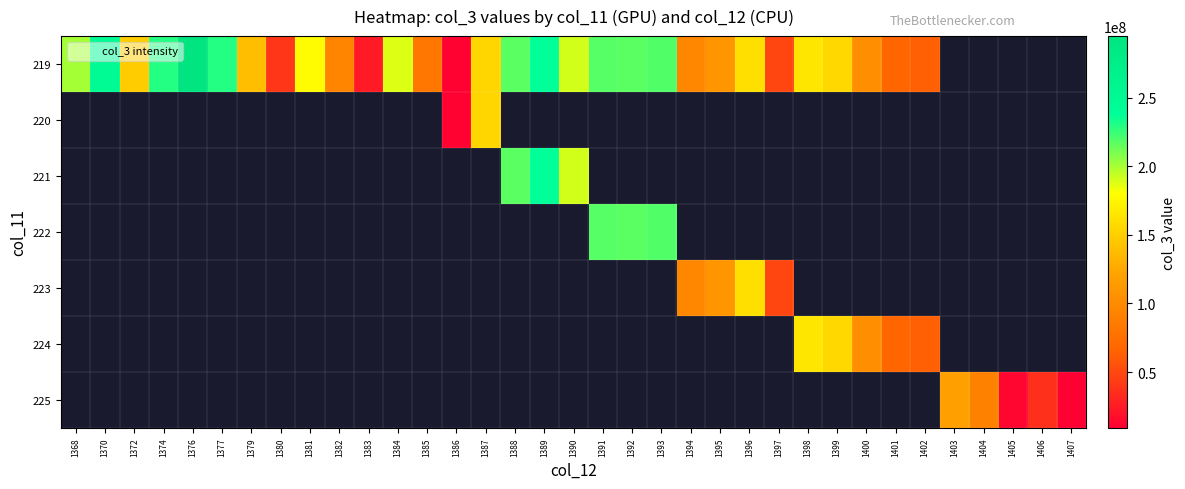

Which category has the lowest value across all series?

1407